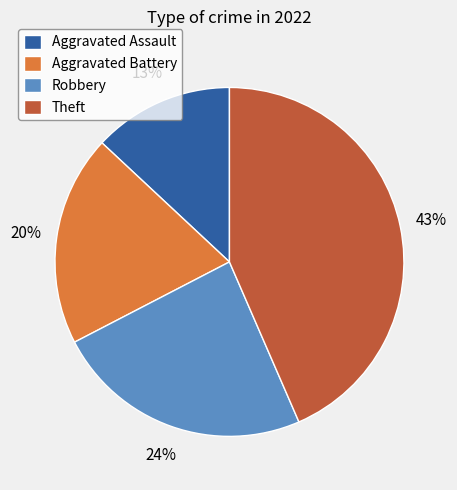

Combined, do Aggravated Battery and Theft account for over 50%?

Yes